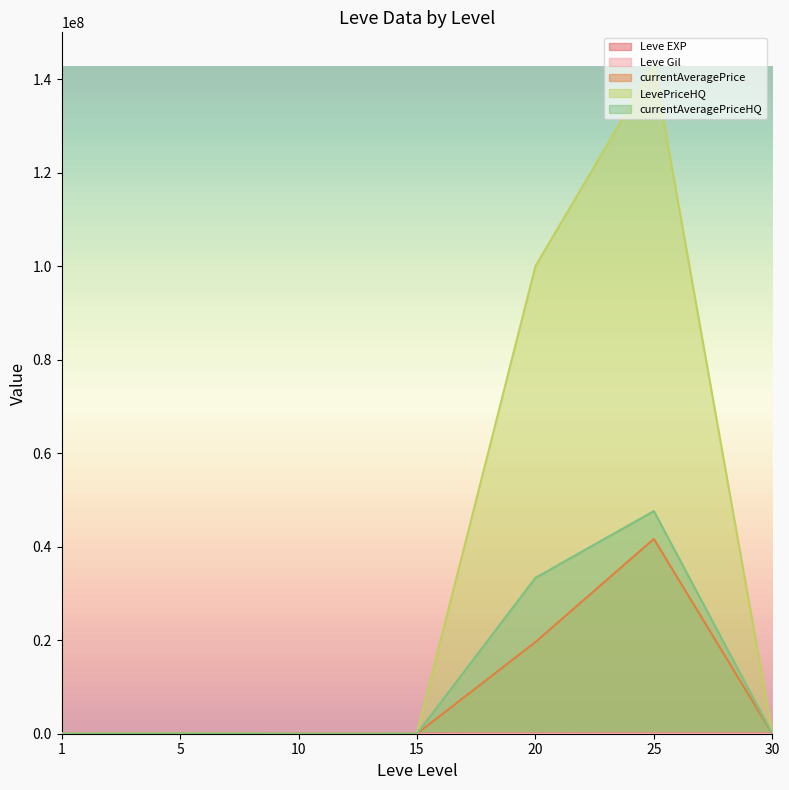

The value of currentAveragePriceHQ at 5 is 28602.8. True or false?

True